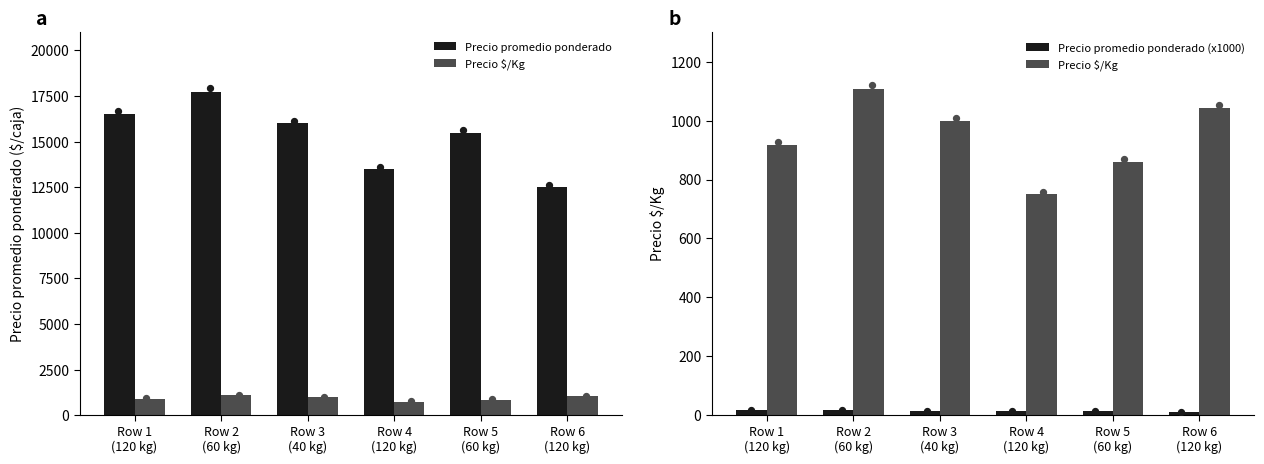

Which series has the widest spread of Y values?

Precio promedio ponderado